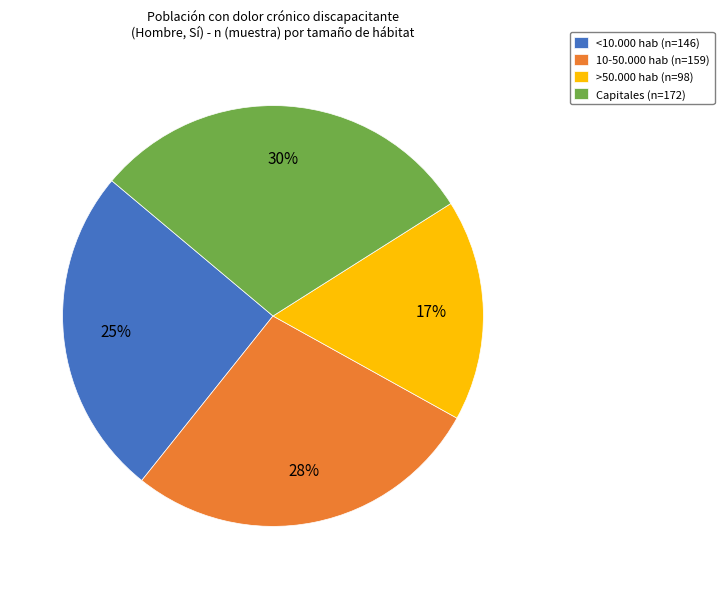

Does >50.000 hab account for over 50% of the chart?

No